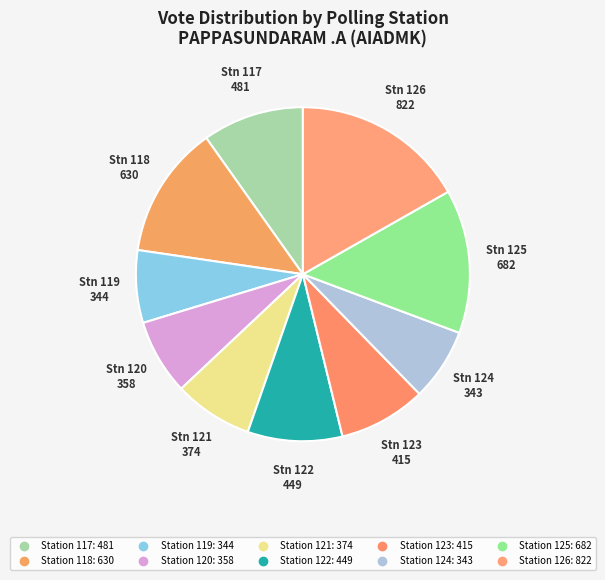

Which category has the biggest portion of the pie?

126